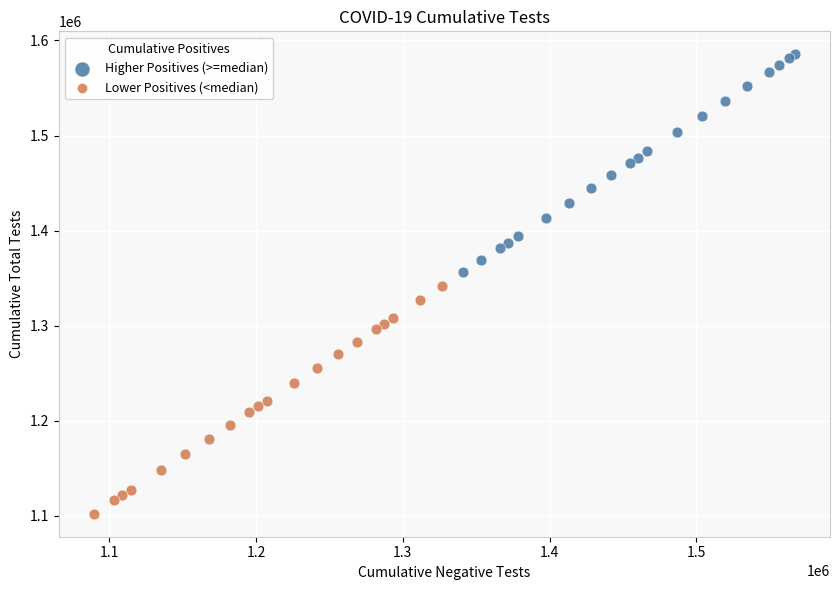

What are all the series names shown in the legend?

Higher Positives (>=median), Lower Positives (<median)